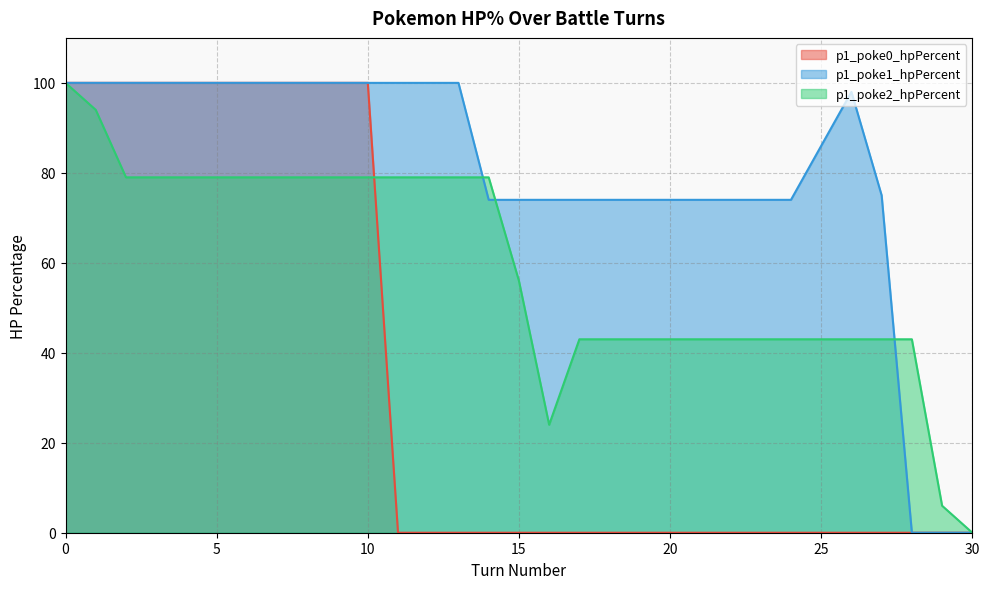

What is the total value across all series at 19?

117